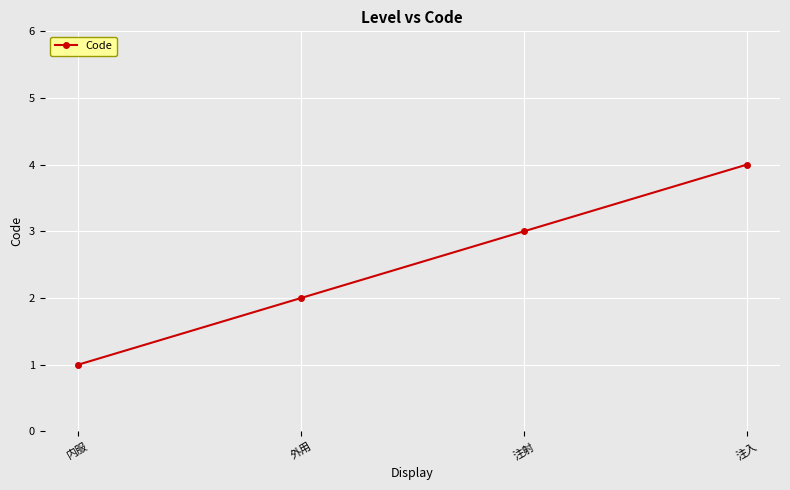

Rank the categories by value from lowest to highest.

内服, 外用, 注射, 注入